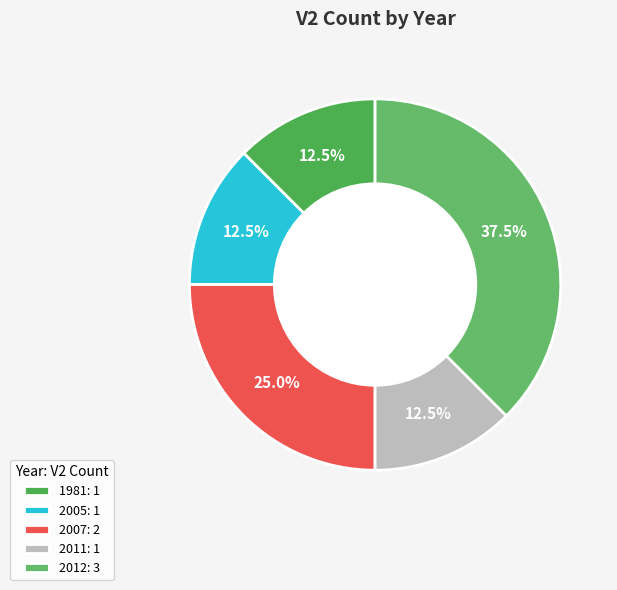

What is the smallest slice in the pie chart?

1981